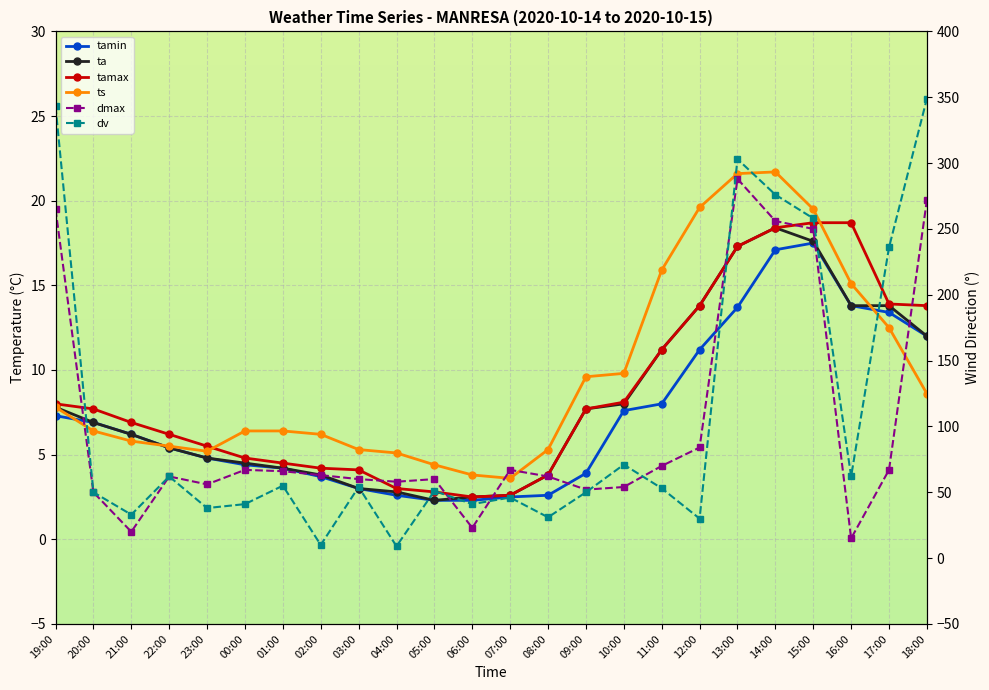

True or false: tamax and dv cross at least once.

False